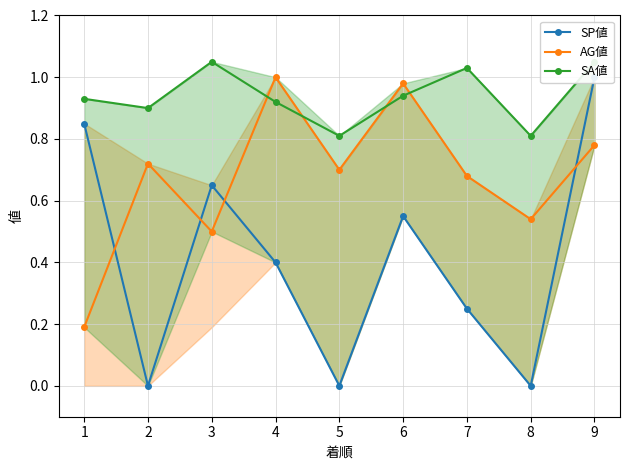

True or false: AG値 has a value of 1.0 at 4.

True